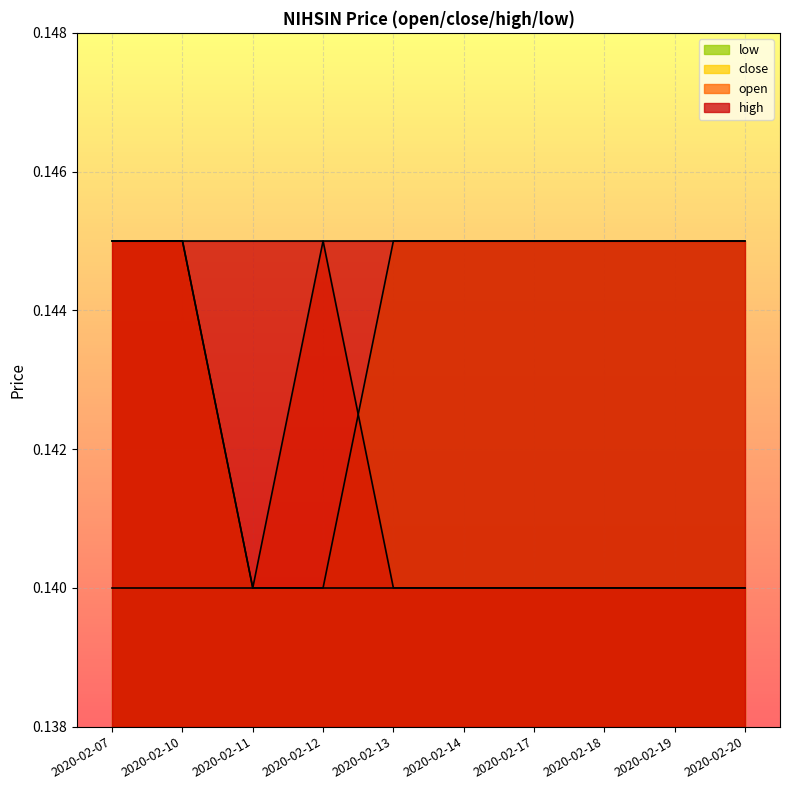

The open series shows 0.1 at 2020-02-17. True or false?

False